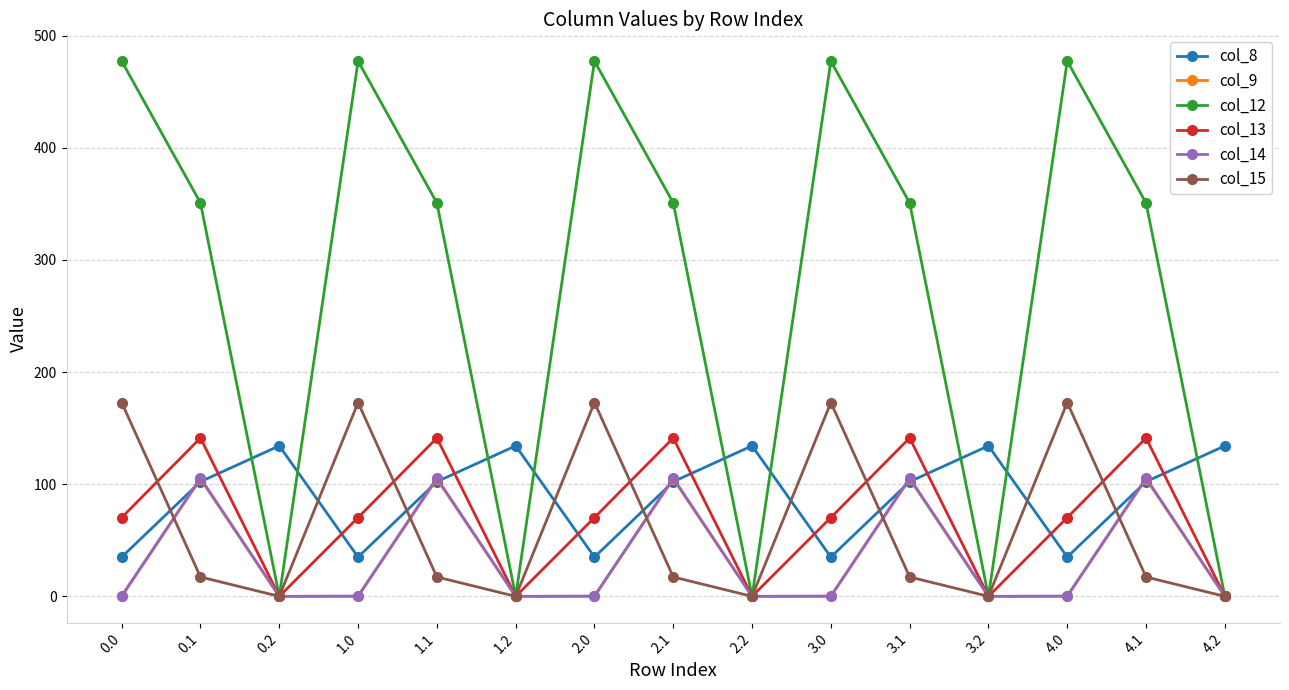

What is the value of the col_8 point at the 10th from the left?

35.0